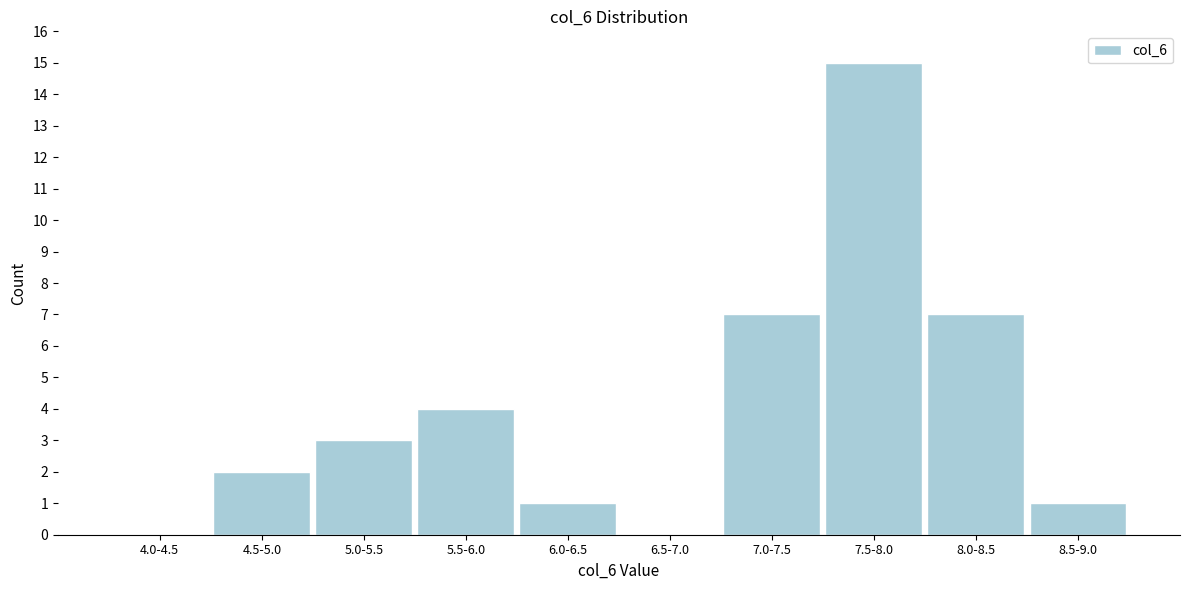

Reading left to right, transcribe all the data shown in this chart.

4.0-4.5=0	4.5-5.0=2	5.0-5.5=3	5.5-6.0=4	6.0-6.5=1	6.5-7.0=0	7.0-7.5=7	7.5-8.0=15	8.0-8.5=7	8.5-9.0=1